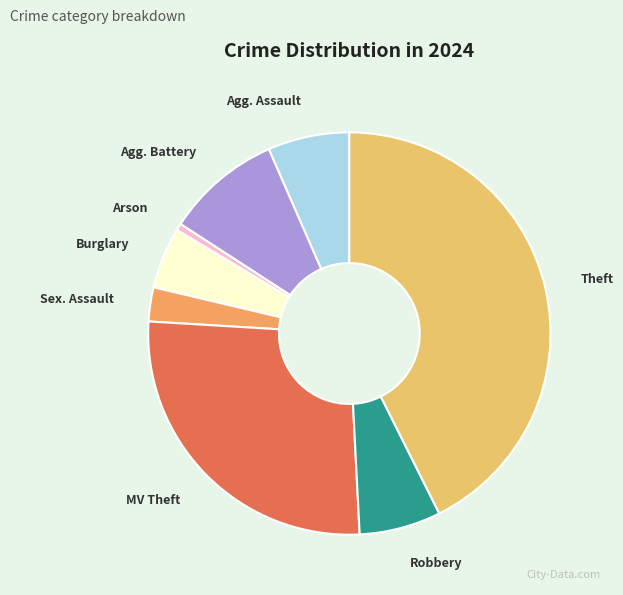

How many slices are in this pie chart?

8